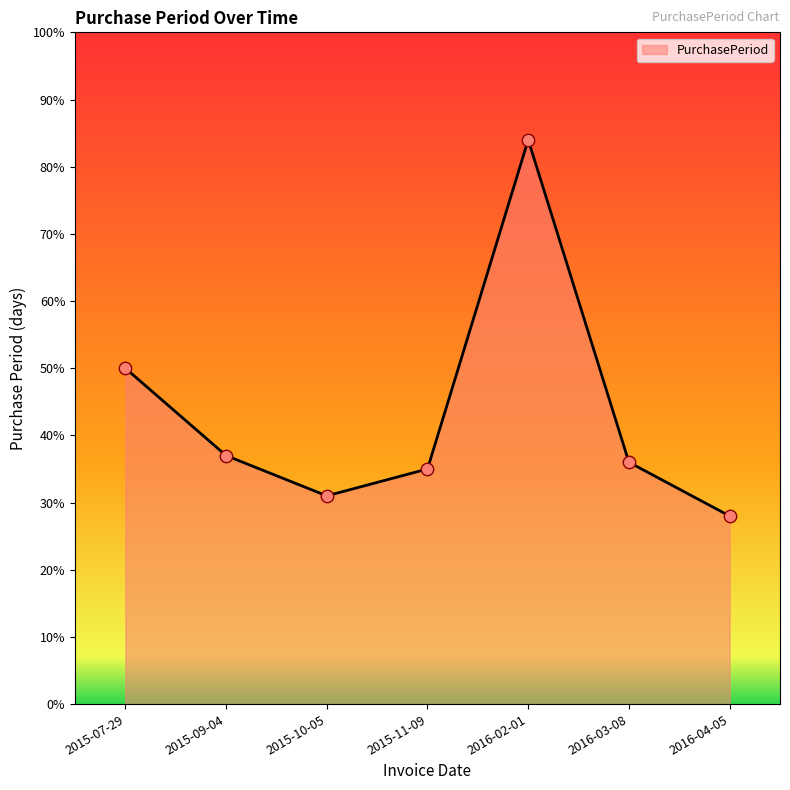

What is the ratio of the value at 2015-09-04 to the value at 2016-04-05?

1.3